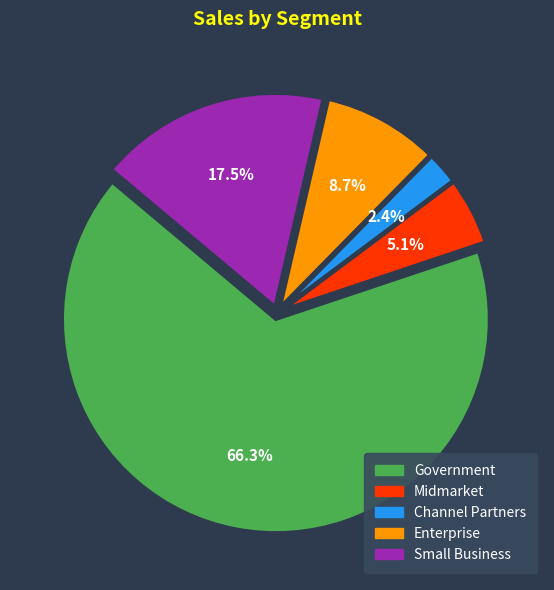

To the nearest percent, what is the average slice percentage?

20%